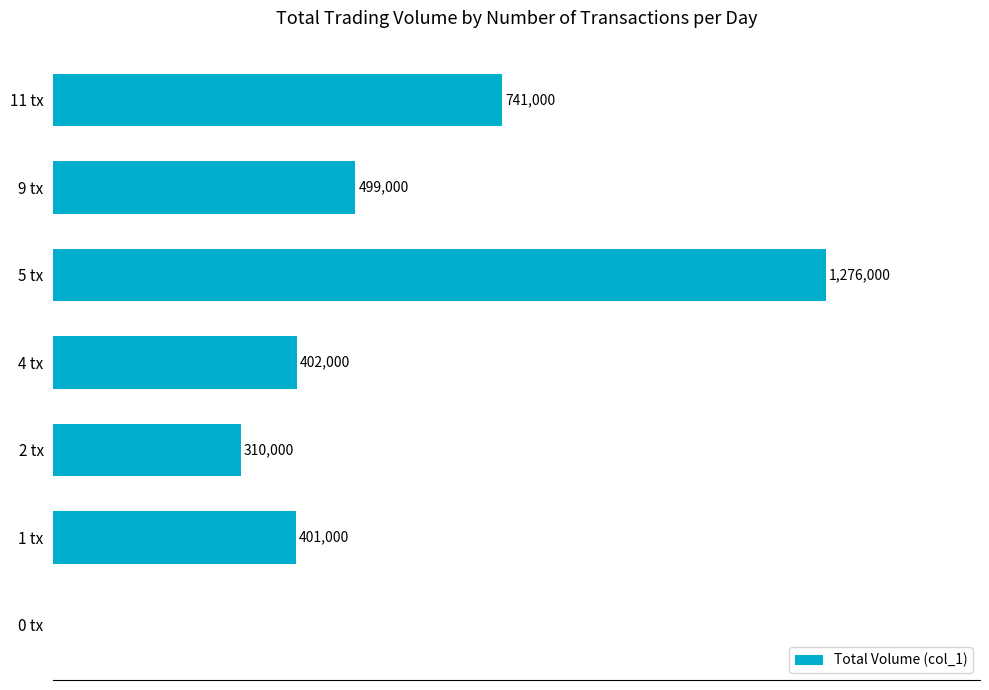

What is the maximum value shown in the chart?

1276000